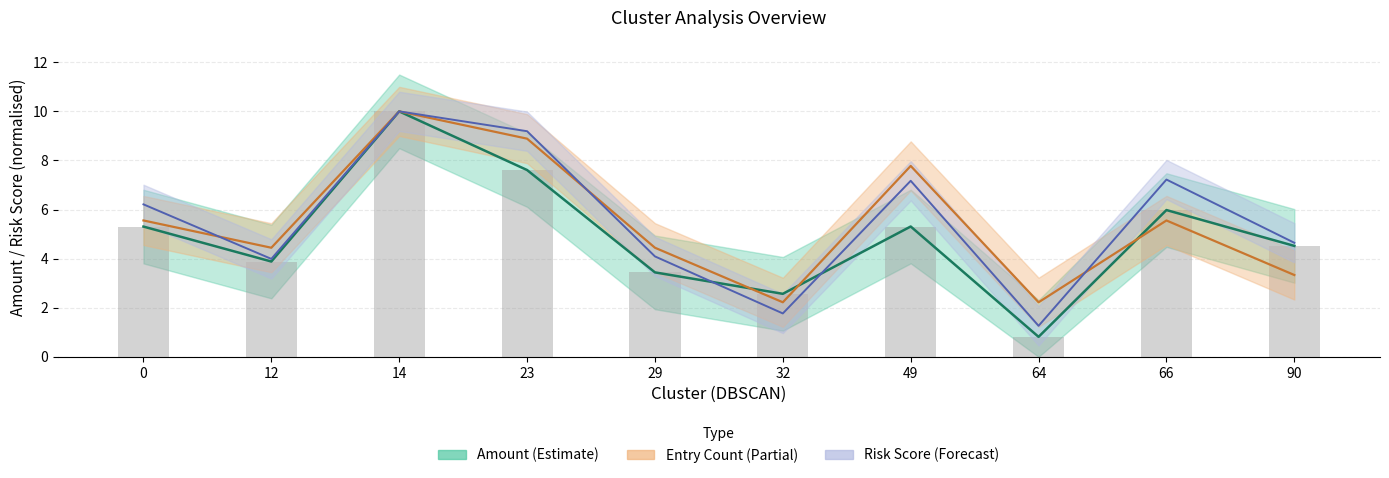

Reading right to left, extract all data points from this chart.

amount: 4.5	6.0	0.8	5.3	2.6	3.4	7.6	10.0	3.9	5.3
entry_count: 3.3	5.6	2.2	7.8	2.2	4.4	8.9	10.0	4.4	5.6
risk_score: 4.6	7.2	1.3	7.2	1.8	4.1	9.2	10.0	4.0	6.2